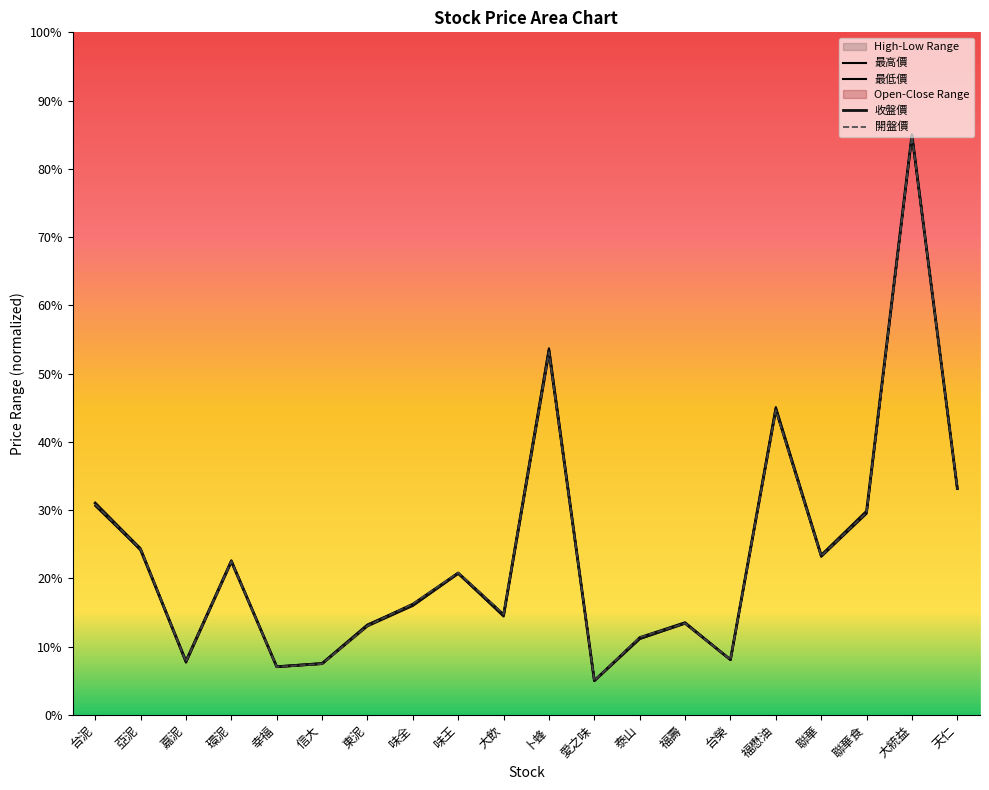

Between 愛之味 and 聯華, which is larger?

聯華